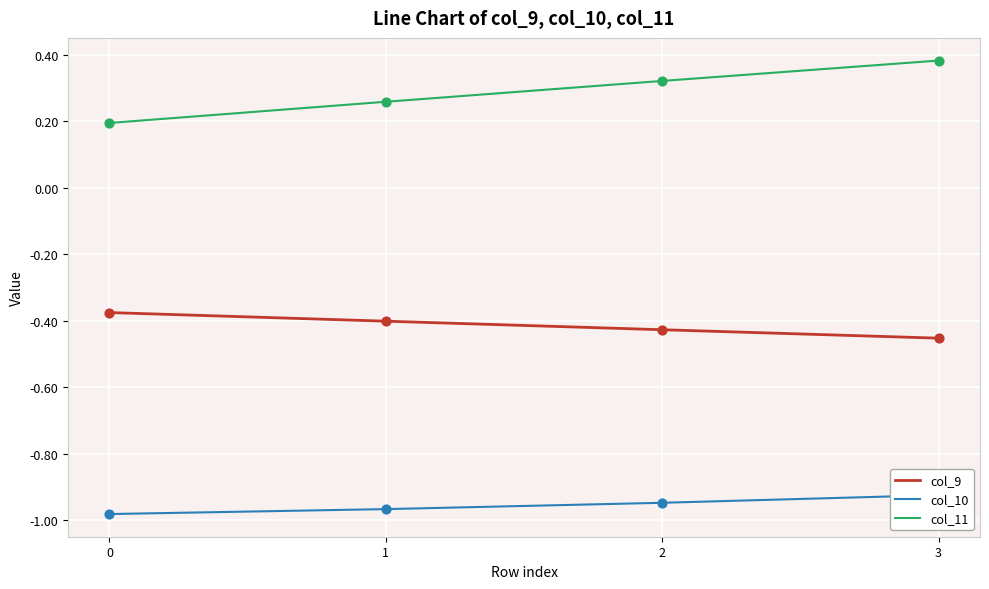

Which series has the largest total across all categories?

col_11